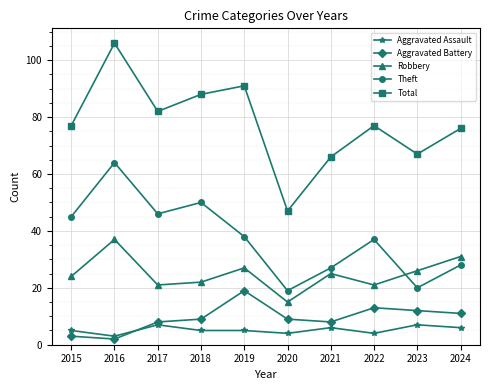

Is it true that Robbery equals 6 at 2017?

False